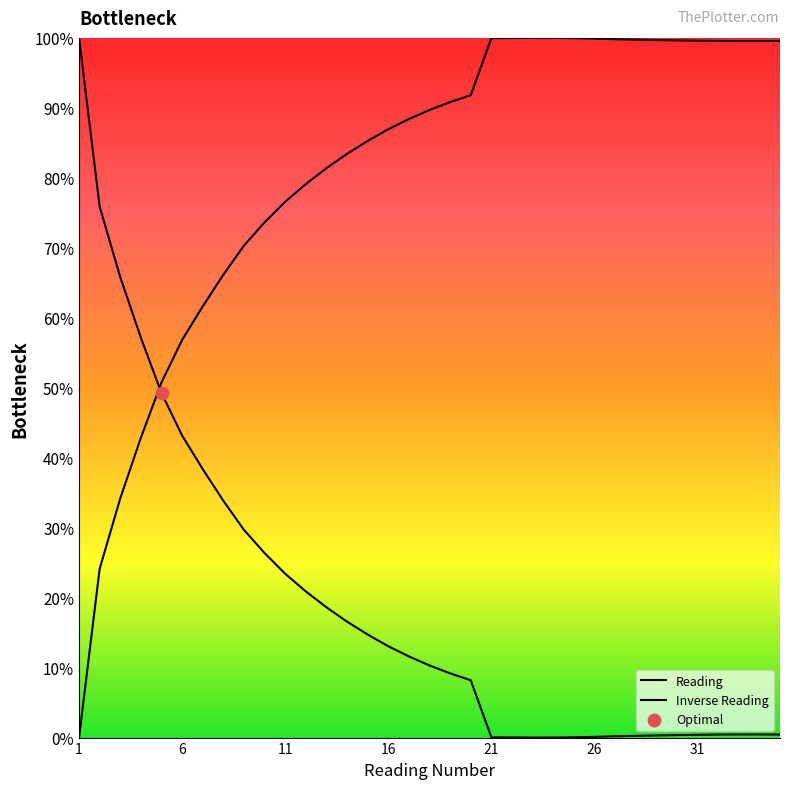

Between 16 and 1, which is larger?

1